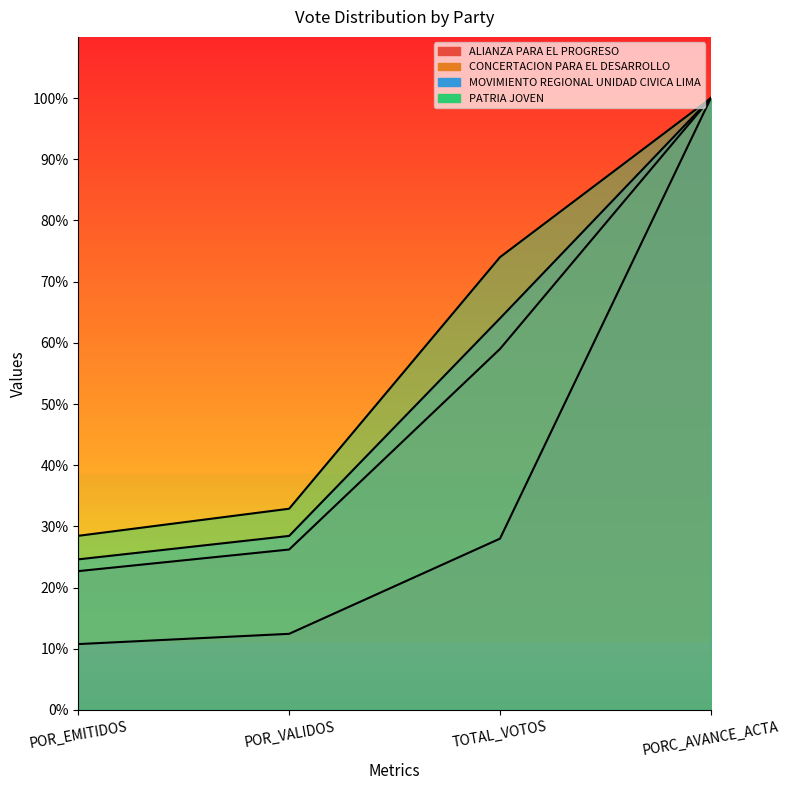

What are all the series names shown in the legend?

ALIANZA PARA EL PROGRESO, CONCERTACION PARA EL DESARROLLO, MOVIMIENTO REGIONAL UNIDAD CIVICA LIMA, PATRIA JOVEN